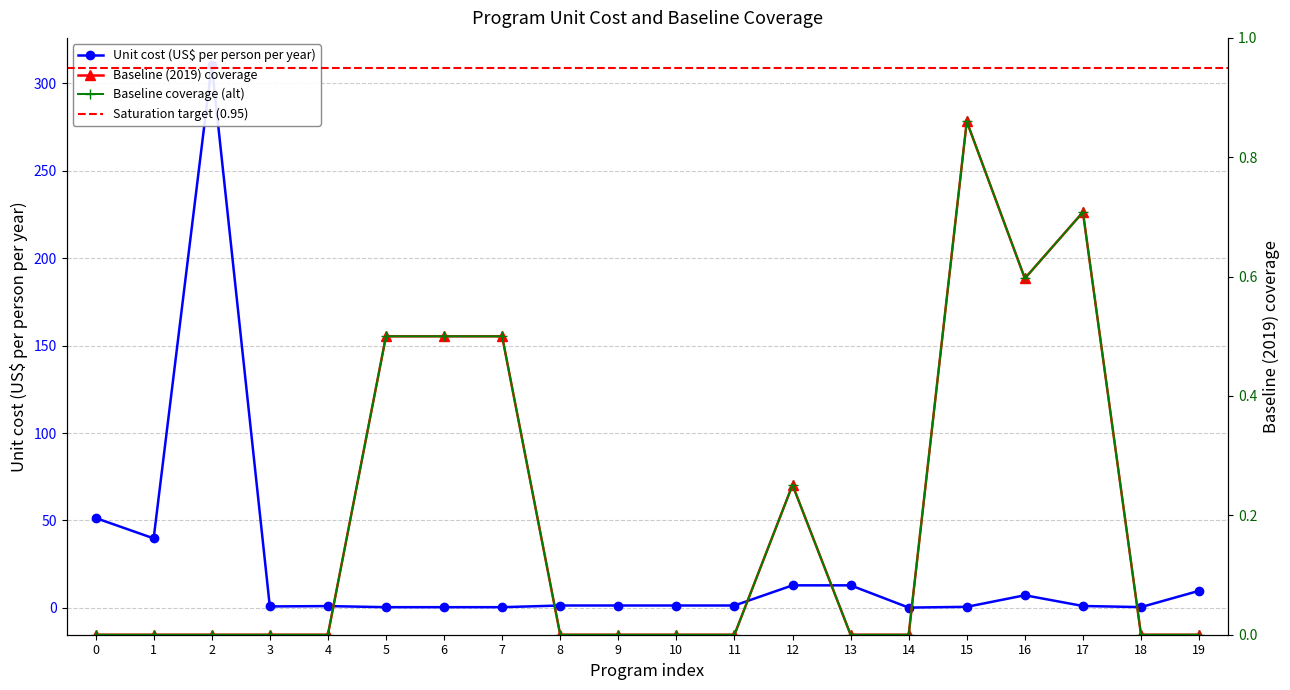

Is this an area chart (filled region under the line)?

No